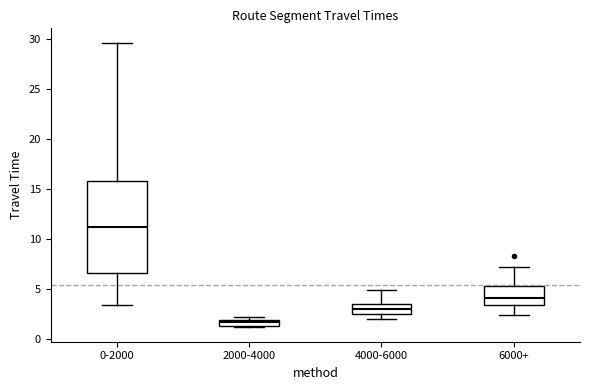

Which box has the highest median line?

0-2000